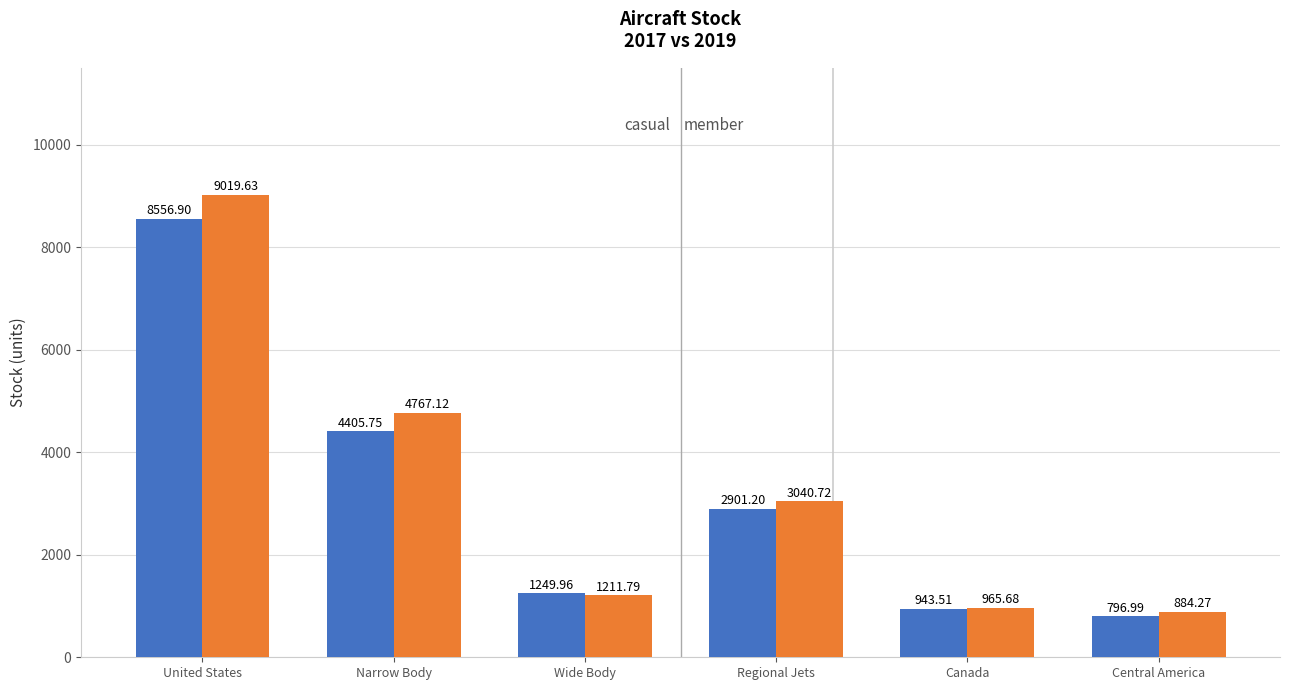

What position from the right is Central America?

1